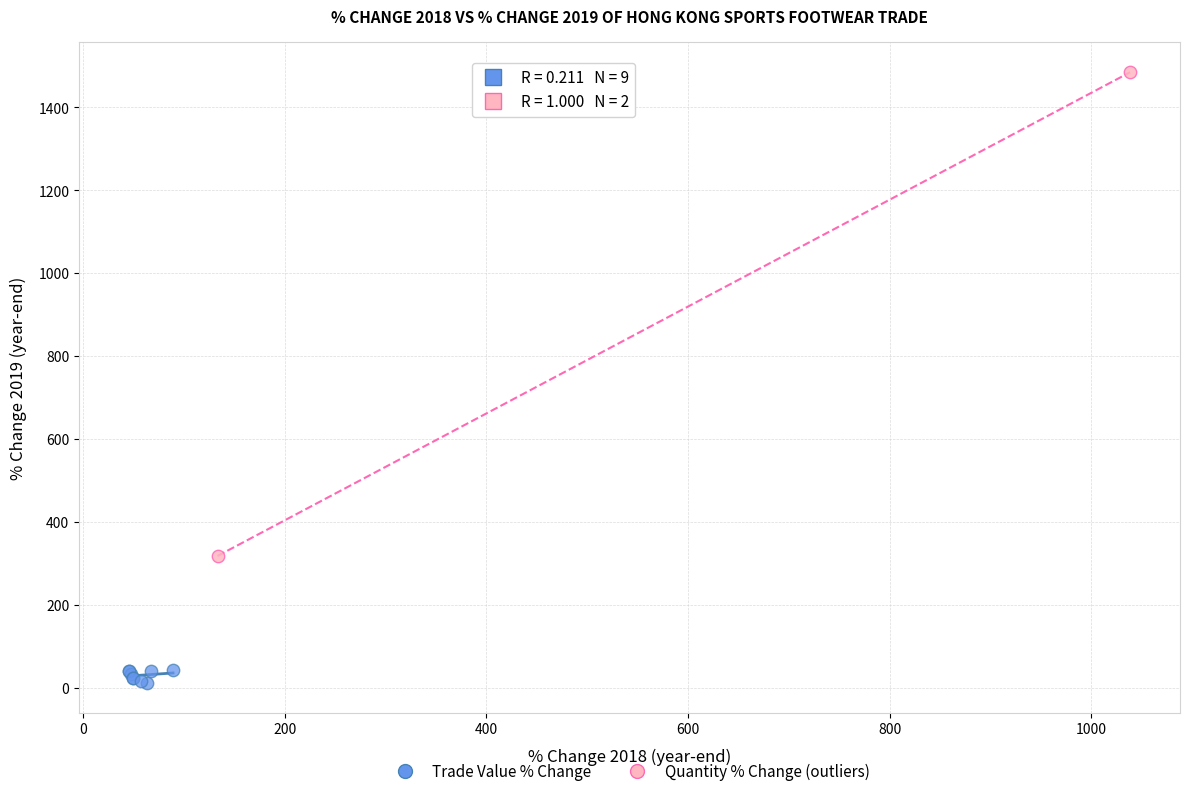

What are all the series names shown in the legend?

Trade Value % Change, Quantity % Change (outliers)